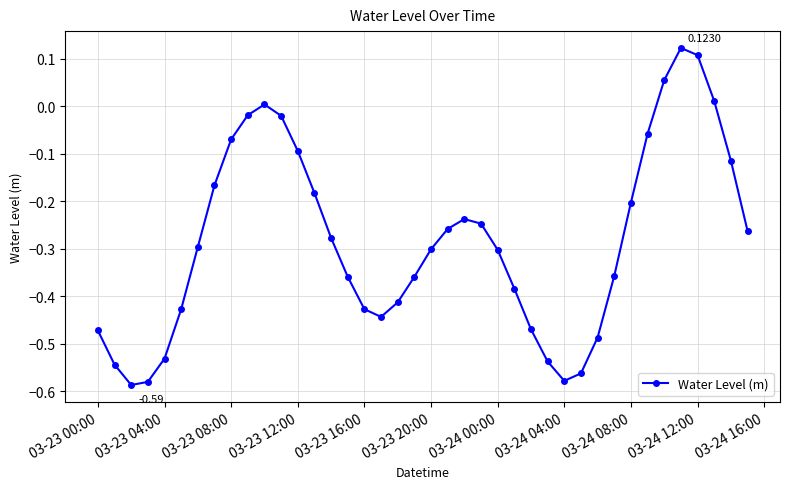

How many points are higher than both their immediate neighbors (excluding endpoints)?

3